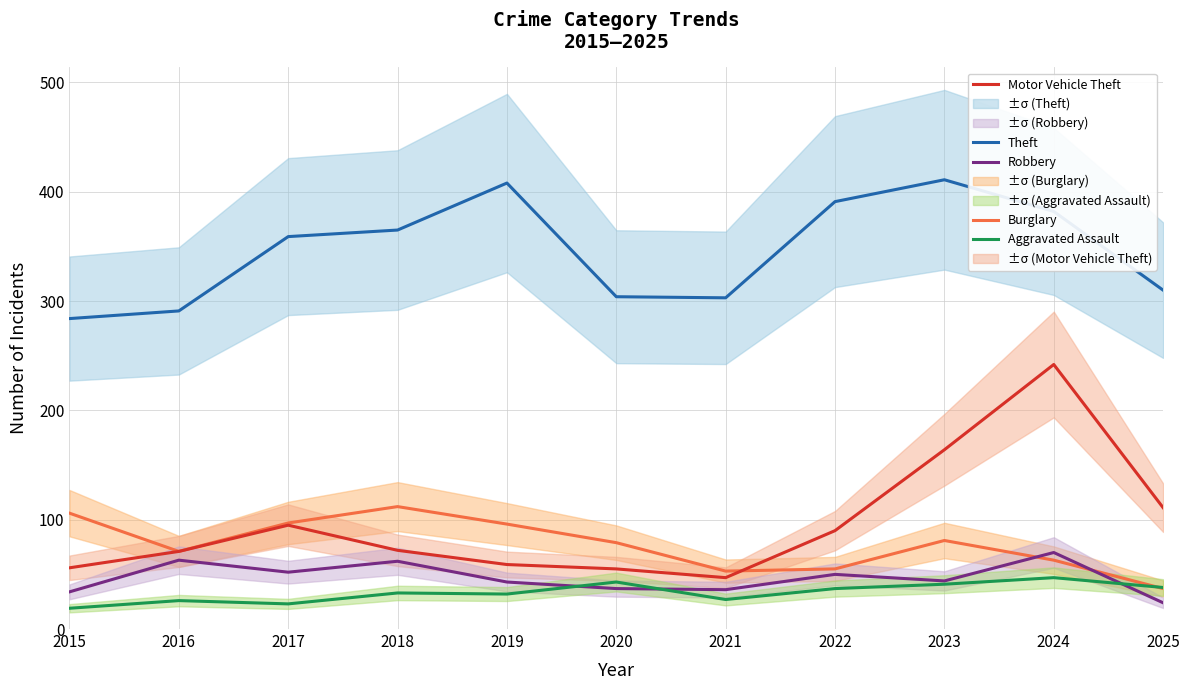

Which category has the lowest value across all series?

2015